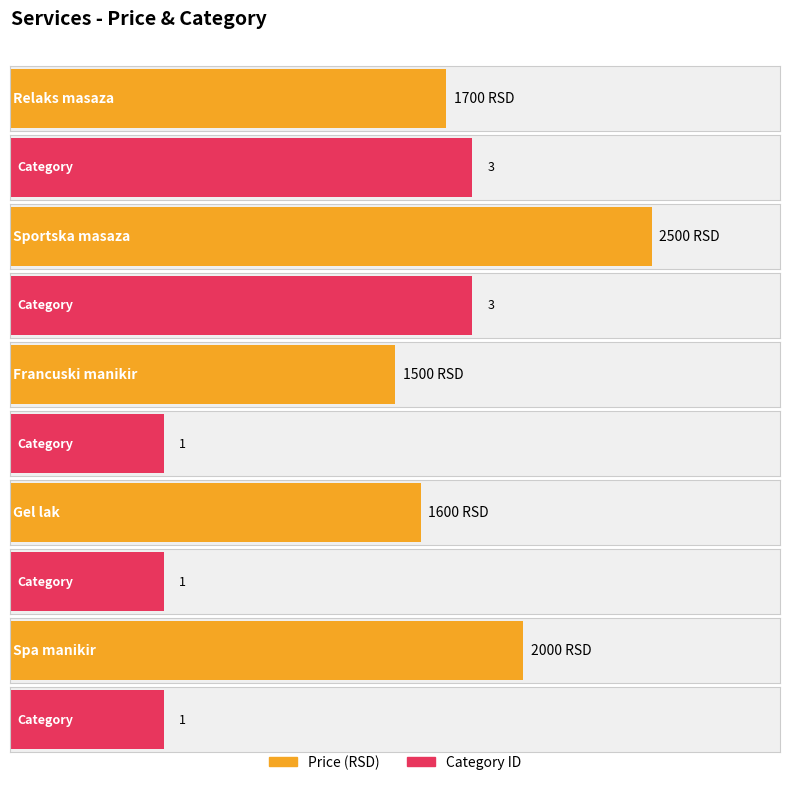

What is the maximum value for Price?

2500